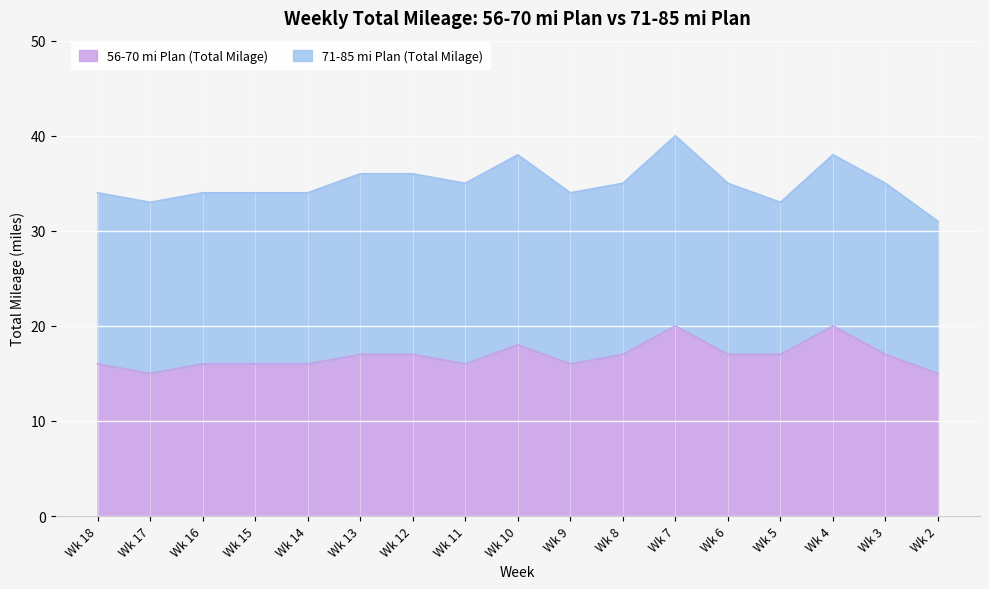

The value of 56-70 mi Plan (Total Milage) at Wk 5 is 28. True or false?

False